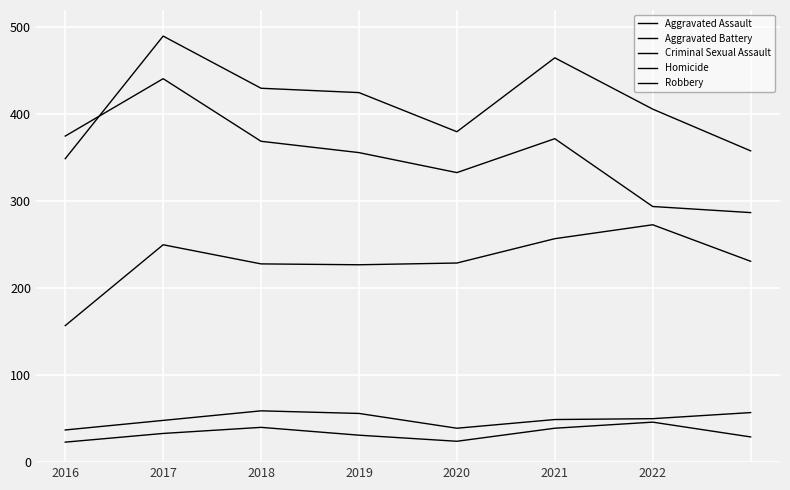

Which series has the largest range (max minus min)?

Robbery